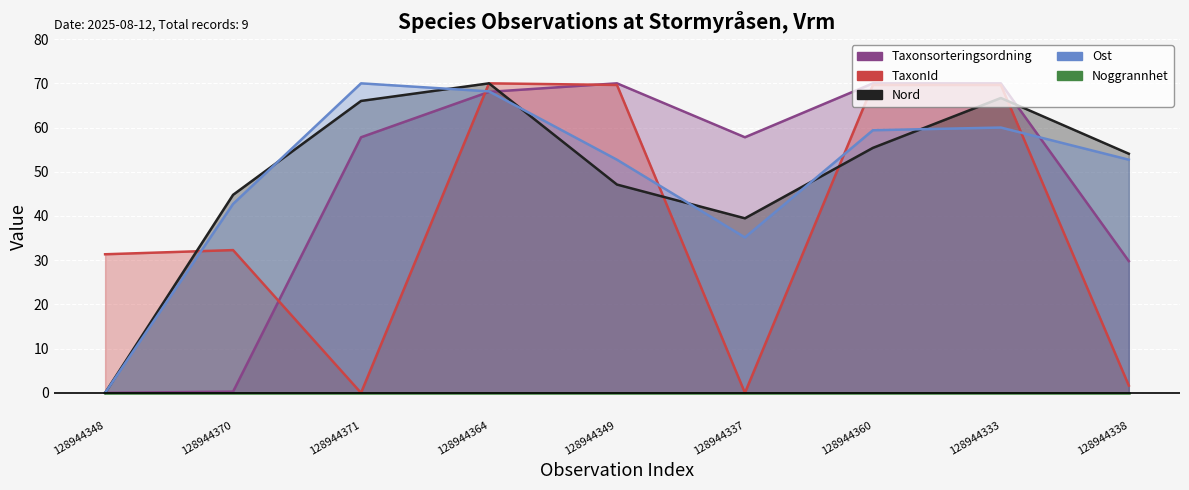

Between which two adjacent categories do Taxonsorteringsordning and Ost first intersect?

128944364 and 128944349